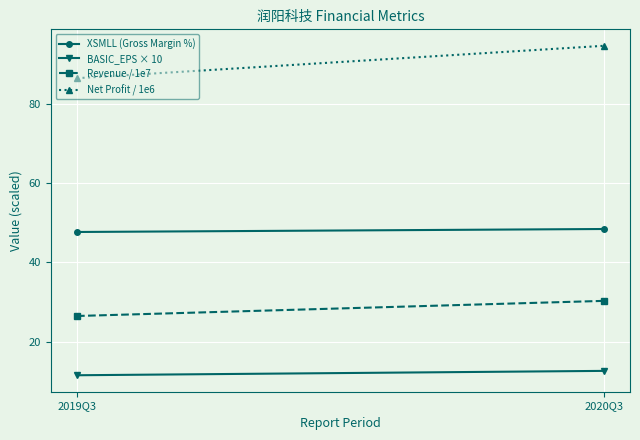

What is the lowest value of the Net Profit / 1e6 series?

86.4